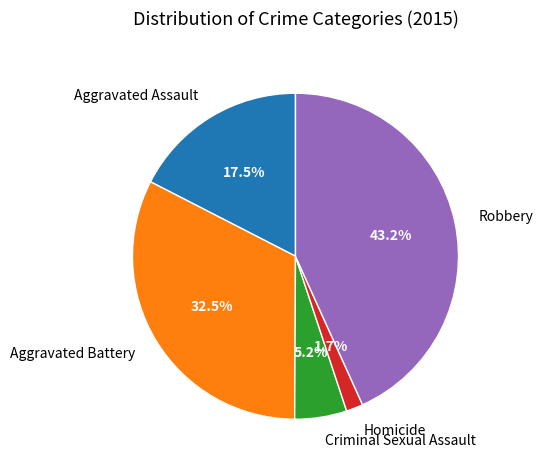

How many slices are in this pie chart?

5